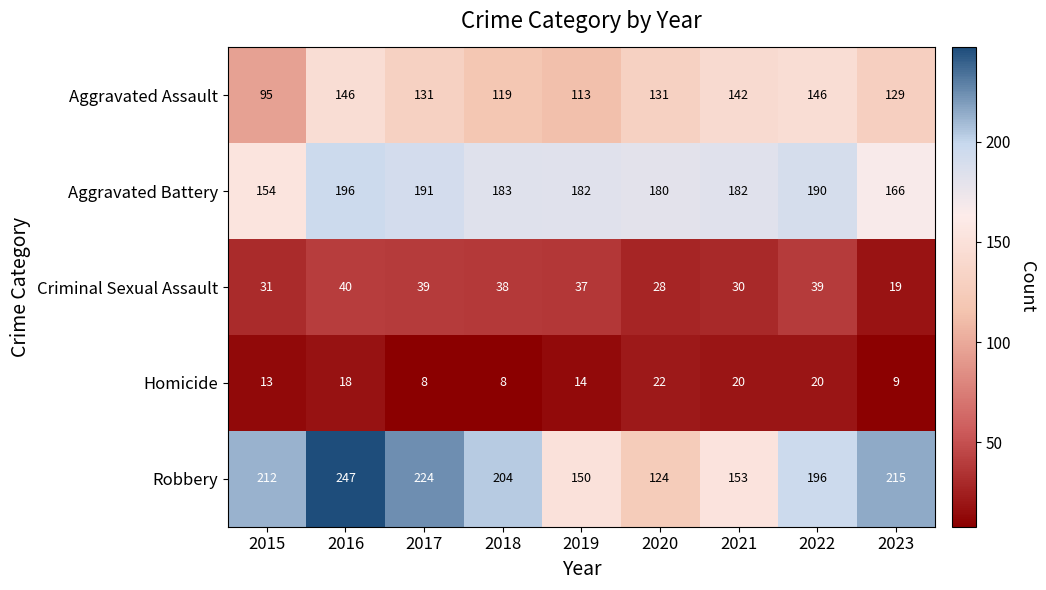

What is the minimum value for Homicide?

8